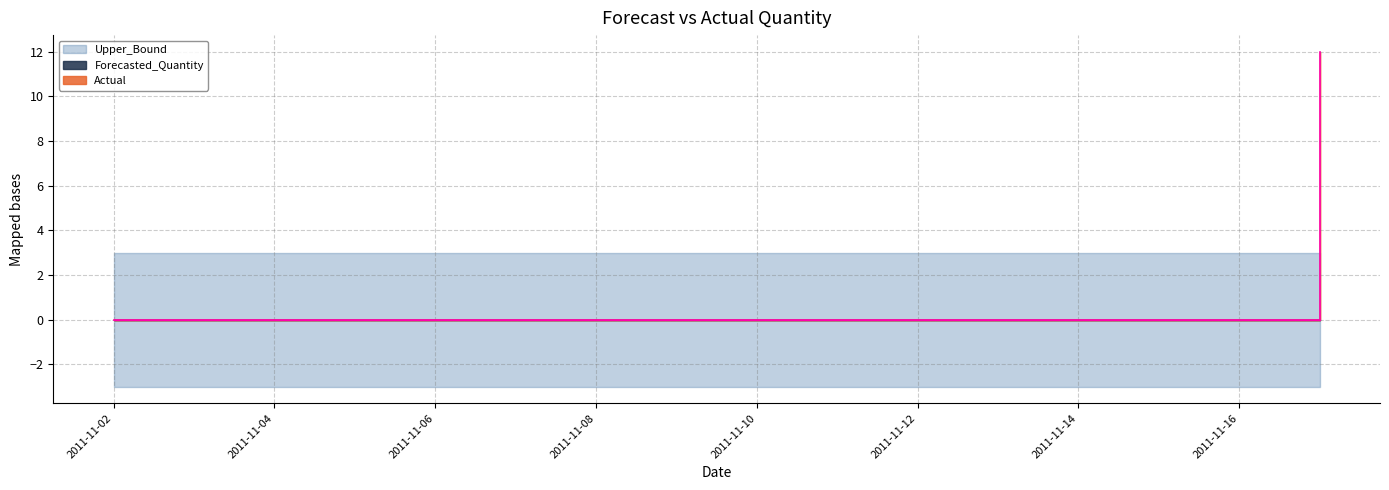

How many data points does each series have?

16